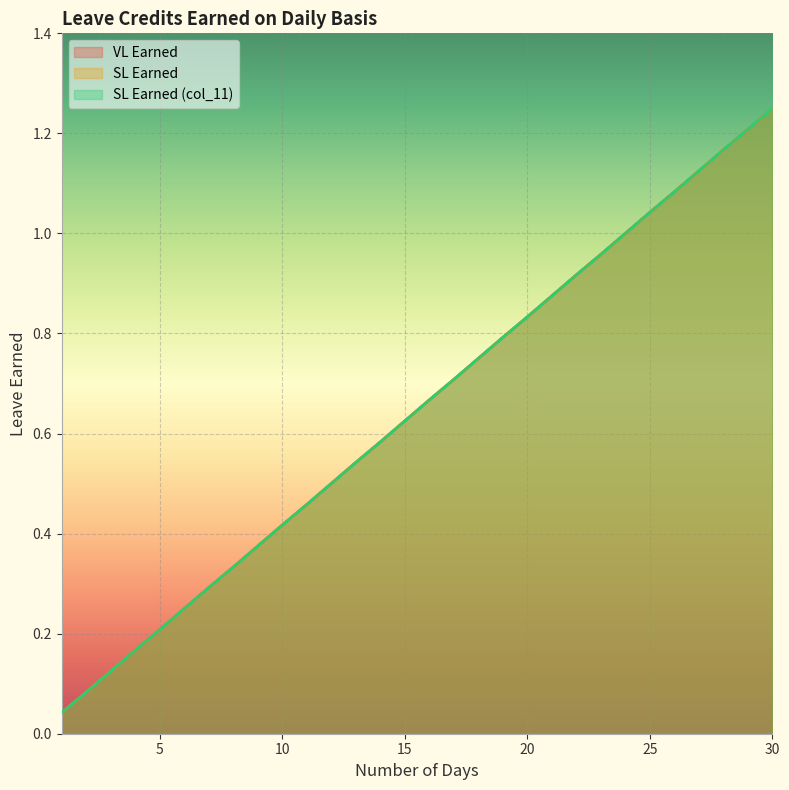

True or false: SL Earned and SL Earned (col_11) cross at least once.

False